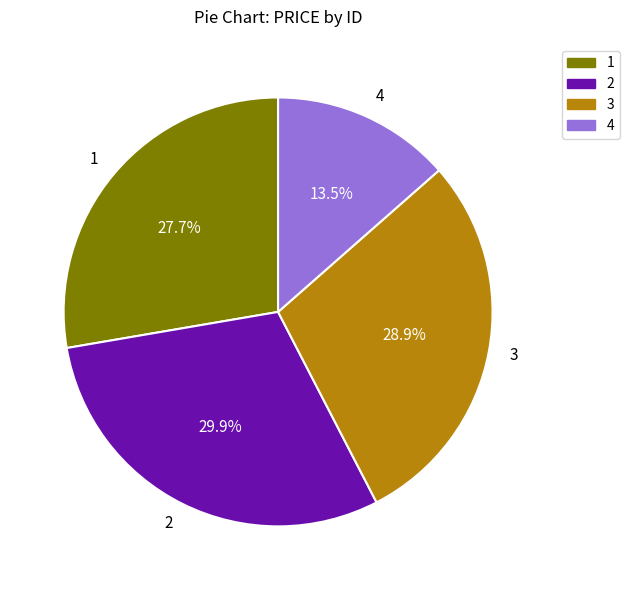

Approximately how many times larger is the value at 3 compared to 2?

1.0